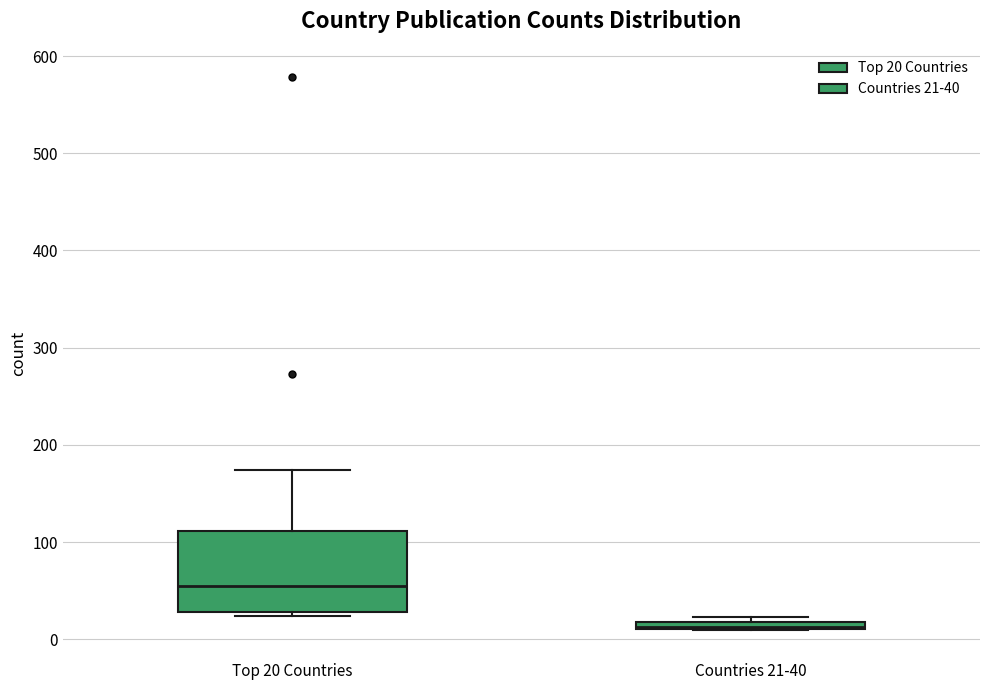

Where does the upper whisker of the box for Top 20 Countries end on the y-axis? The values are not printed on the chart, so give them approximately, as read against the axis.

170